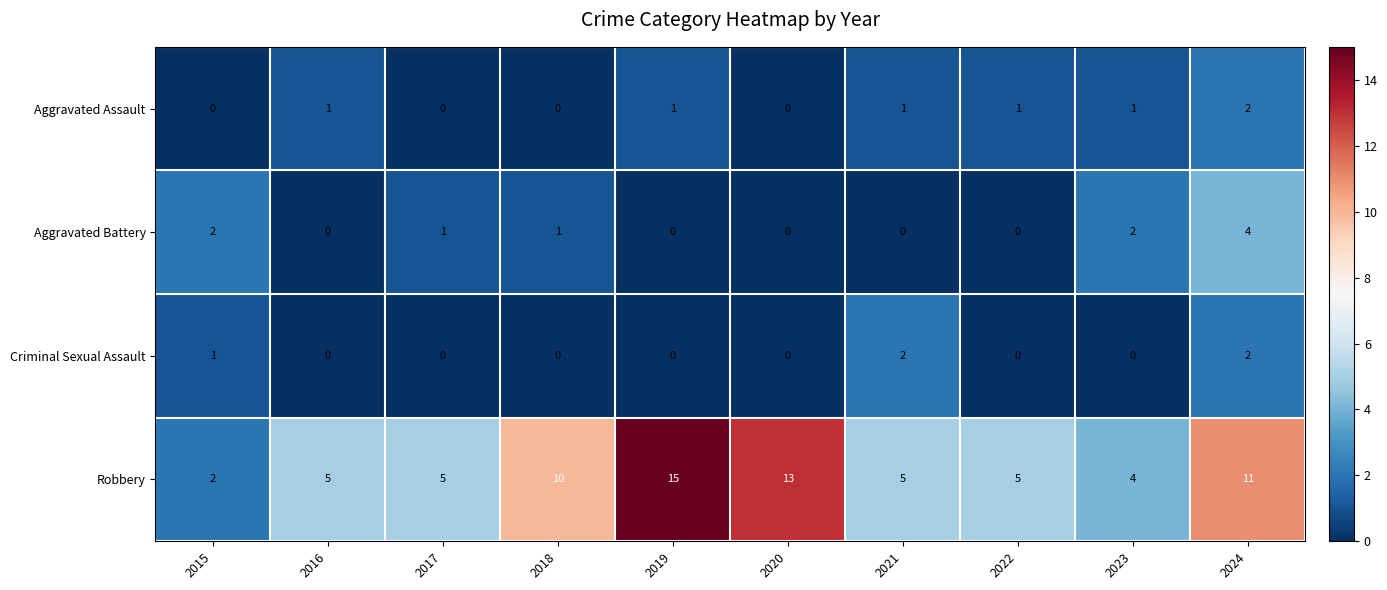

What is the difference between the Aggravated Battery values at 2017 and 2024?

3